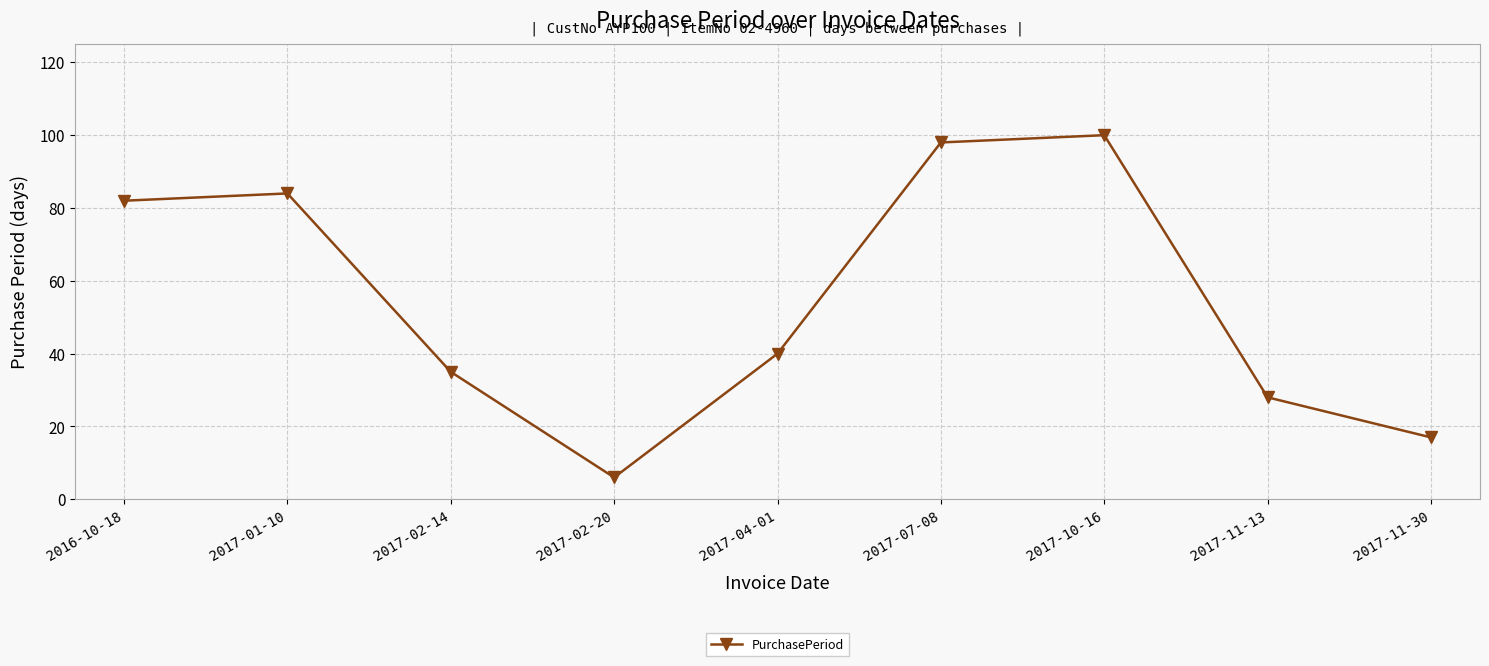

What is the label of the 4th point from the right?

2017-07-08